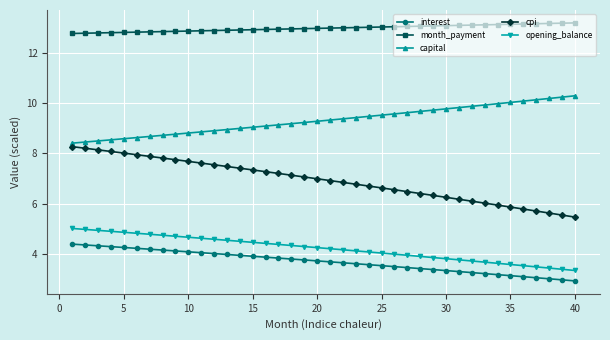

Which series has the largest total across all categories?

month_payment